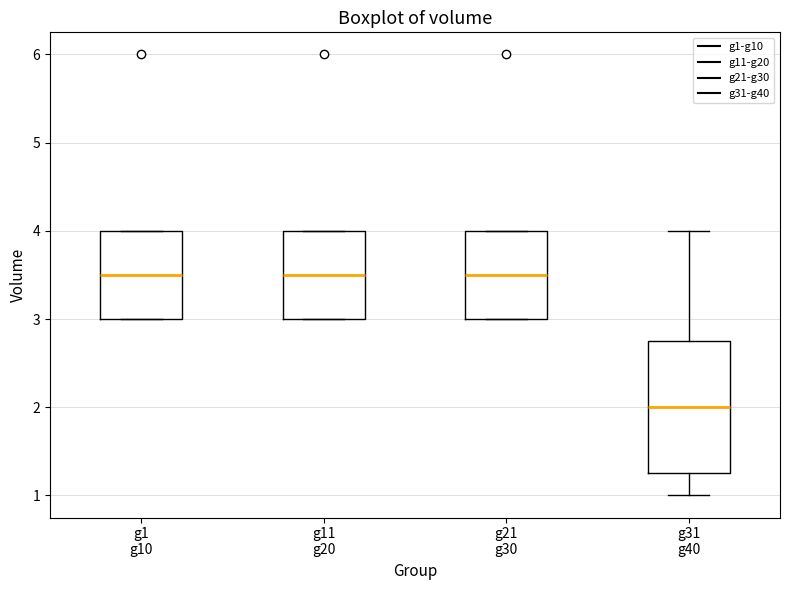

Where is the lower edge of the box for g1 g10 on the y-axis? The values are not printed on the chart, so give them approximately, as read against the axis.

3.0